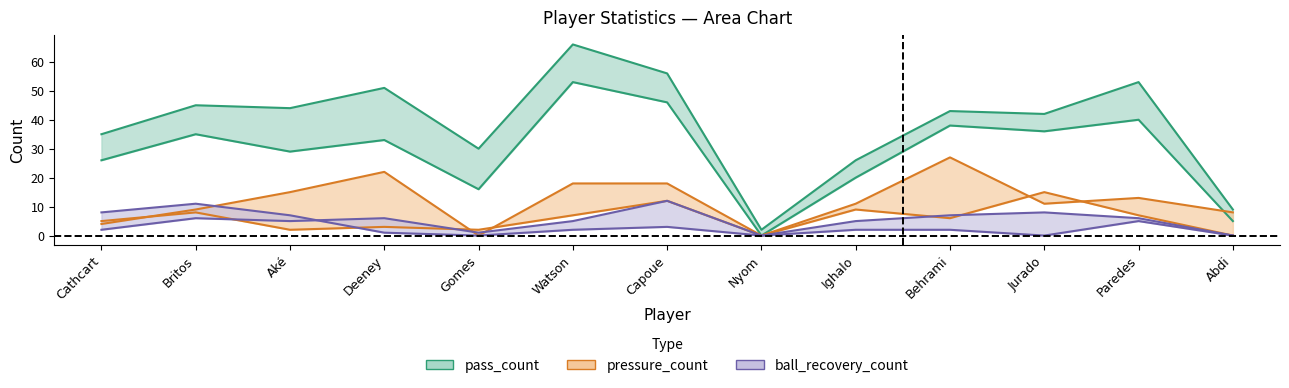

What is the difference between the pressure_count values at Paredes and Deeney?

9